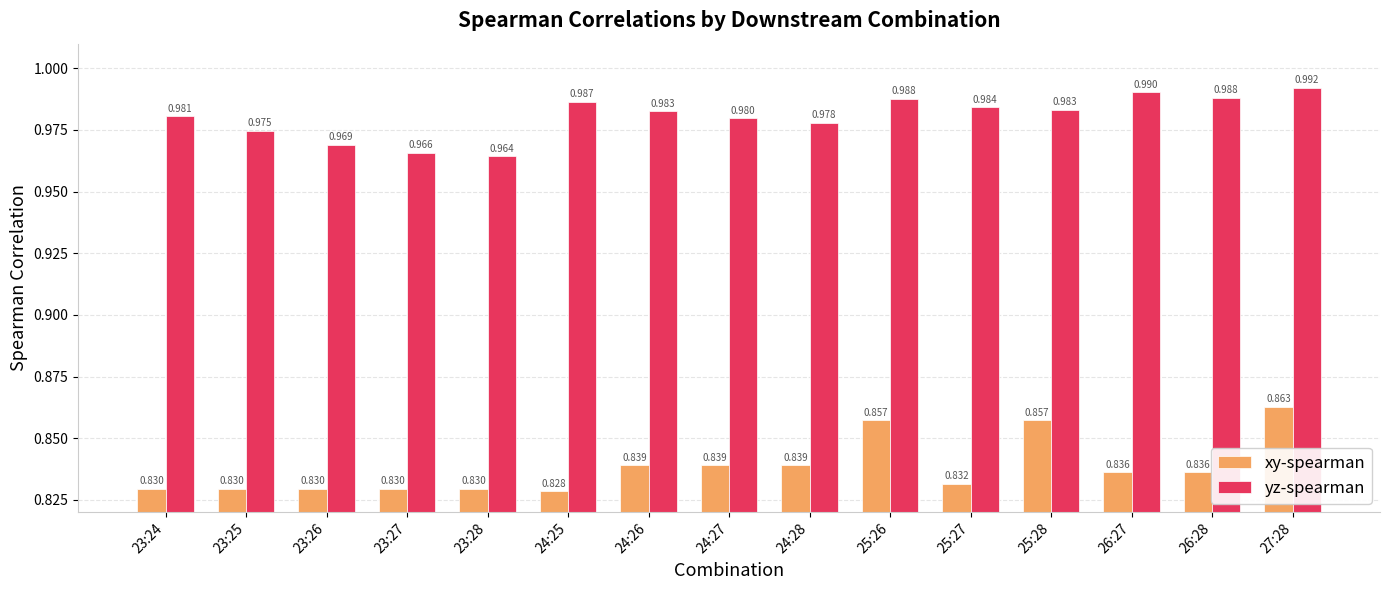

What is the label of the 11th bar from the right?

23:28